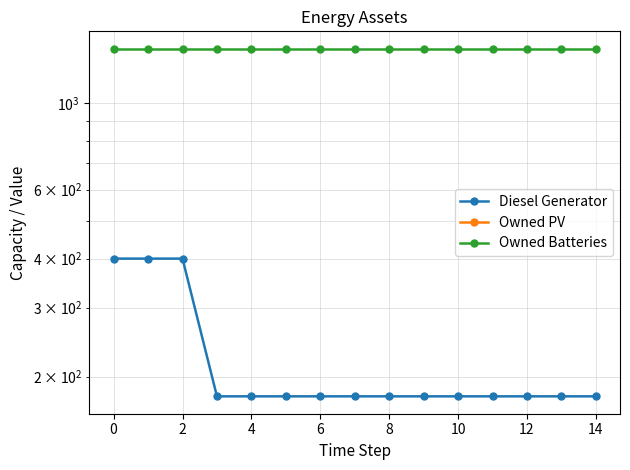

What is the maximum value for Owned Batteries?

1374